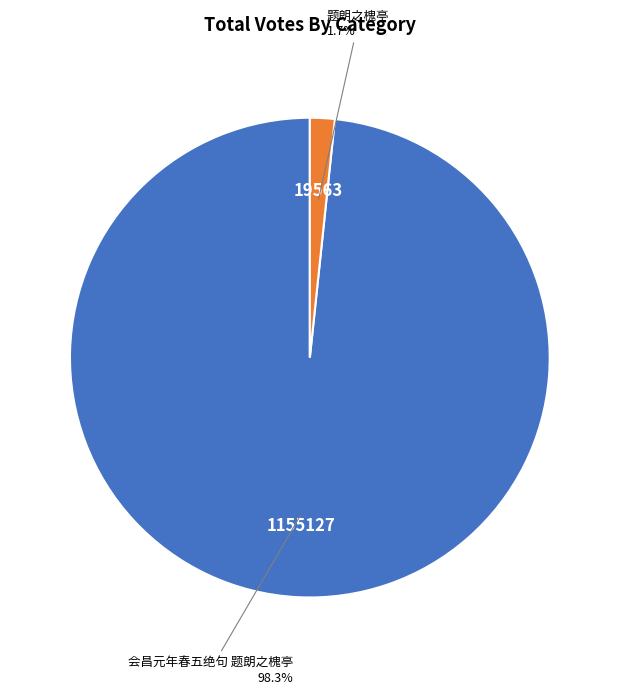

Which category accounts for the majority?

会昌元年春五绝句 题朗之槐亭